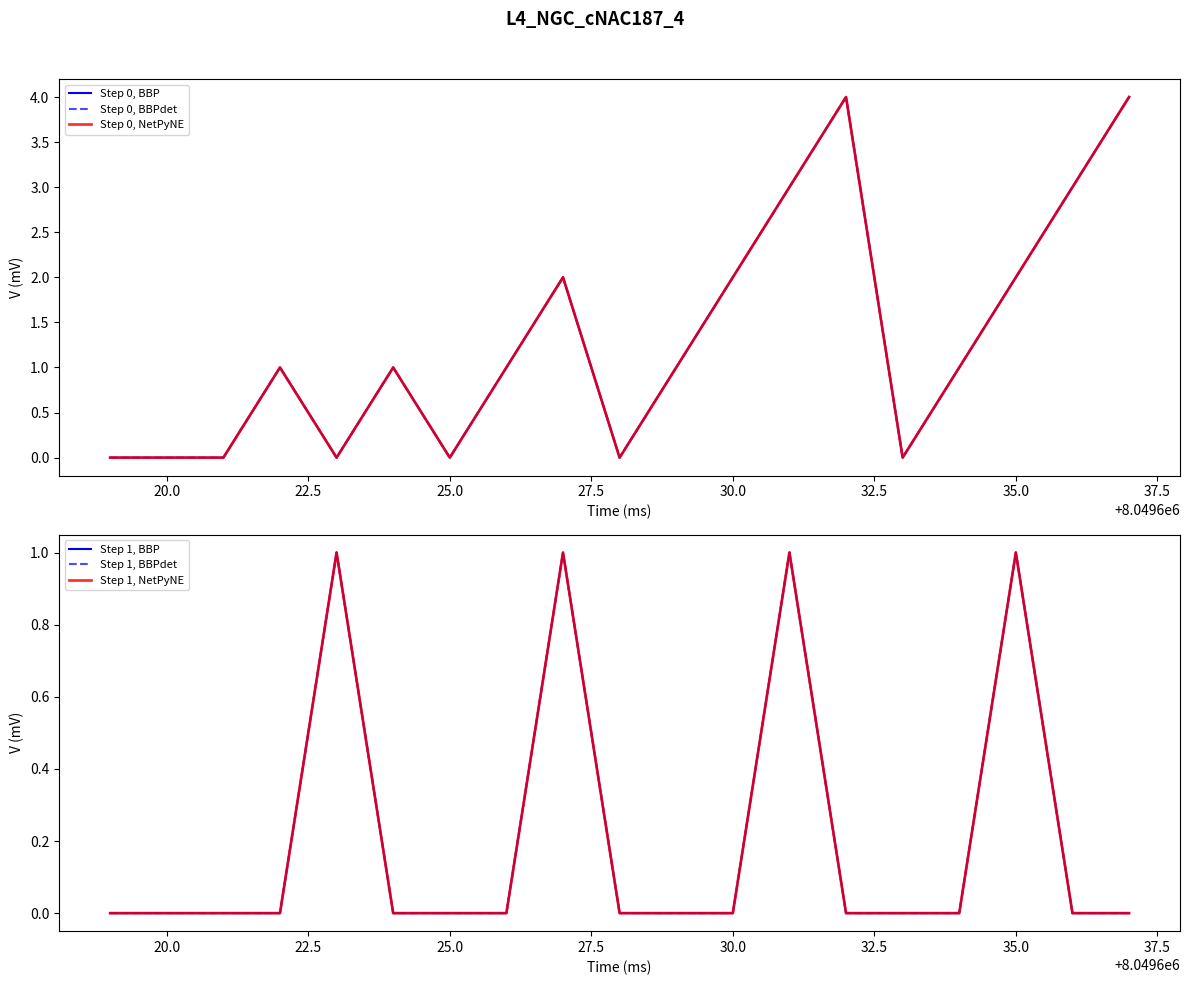

What is the value of the Step 0, BBPdet point at the 14th from the left?

4